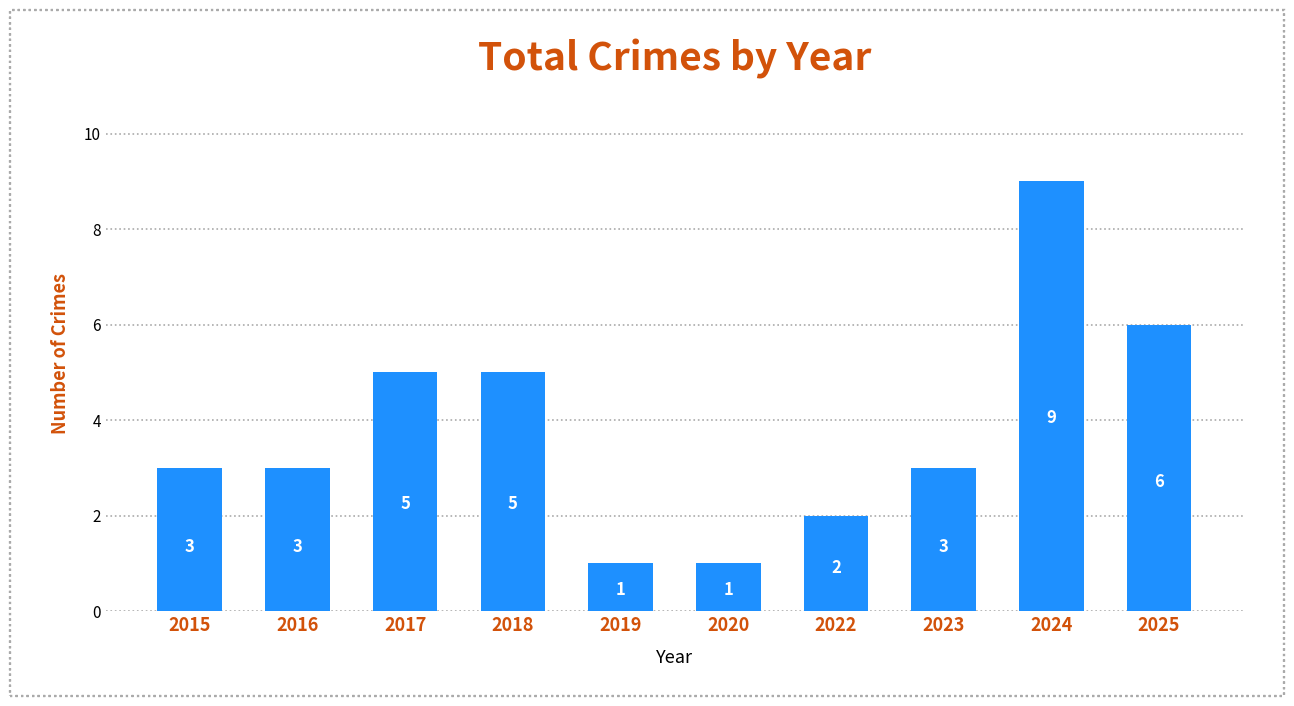

The value at 2023 is 3. True or false?

True